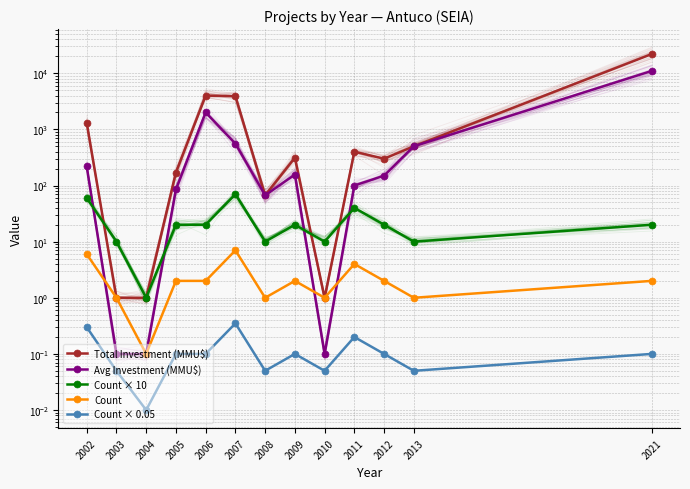

How many interior local valleys does the Count series have?

4